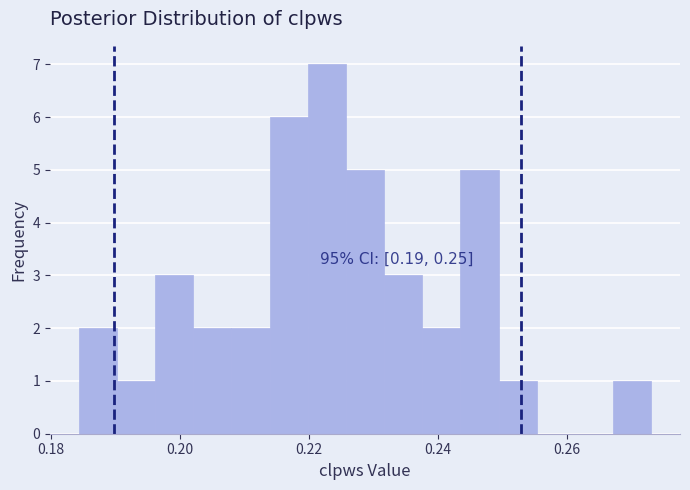

Read against the x-axis, roughly where is the centre of the tallest bar?

0.222